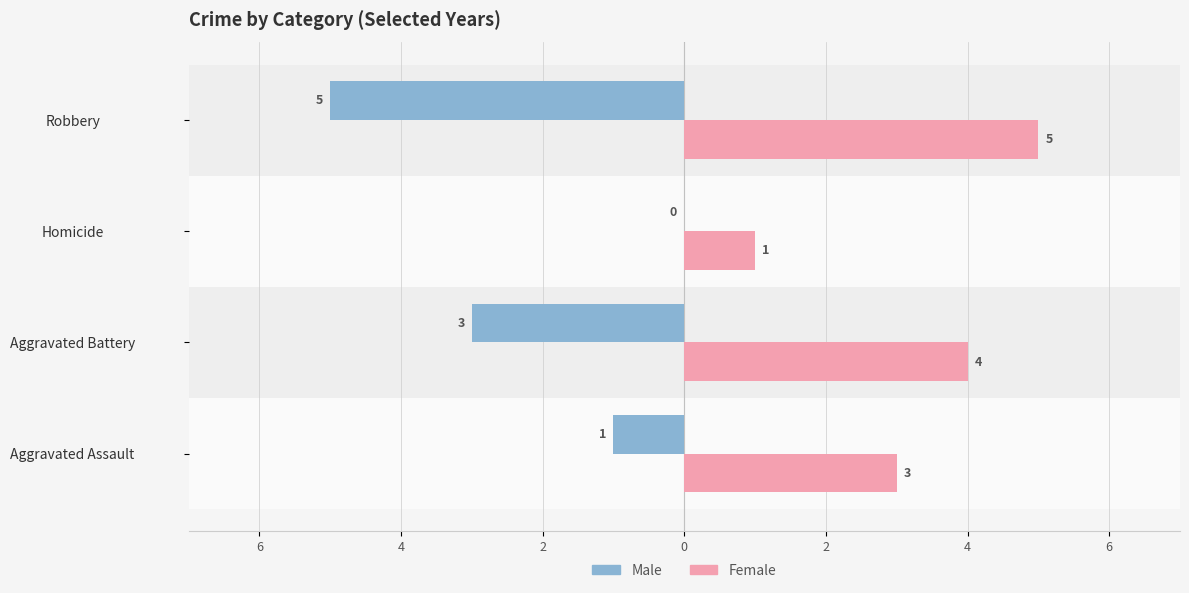

What are all the series names shown in the legend?

Male, Female